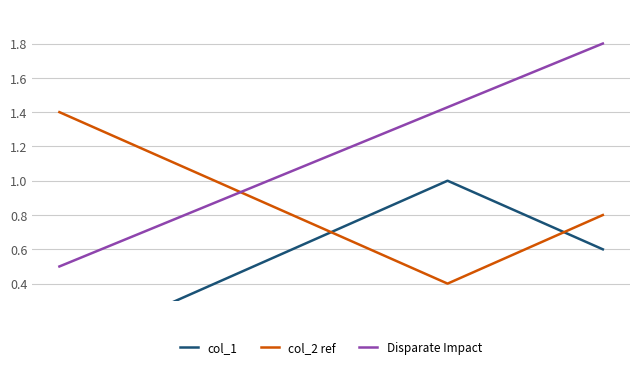

What is the lowest value of the Disparate Impact series?

0.5